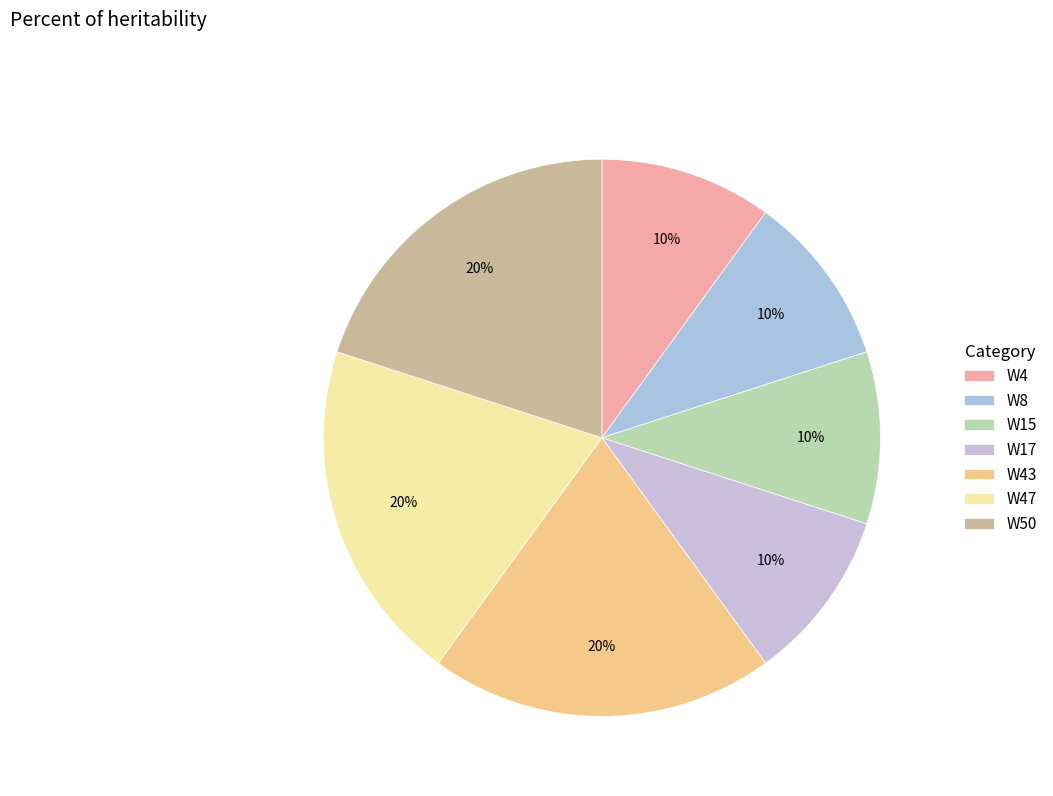

Which has a higher value, W15 or W4?

W15